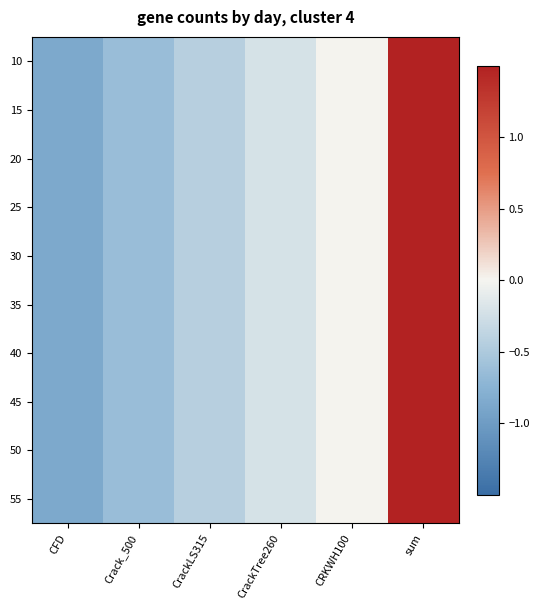

At which category does the chart reach its minimum across all series?

CFD